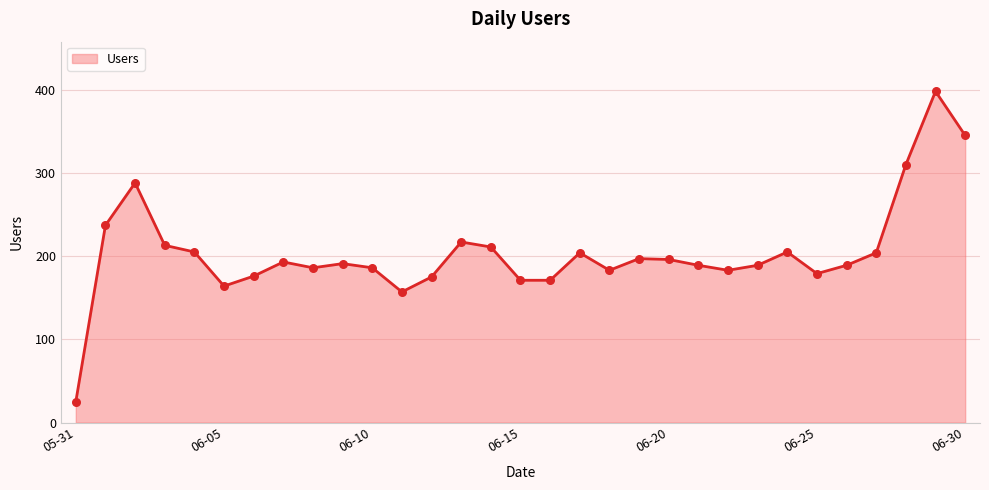

What is the maximum value shown in the chart?

398